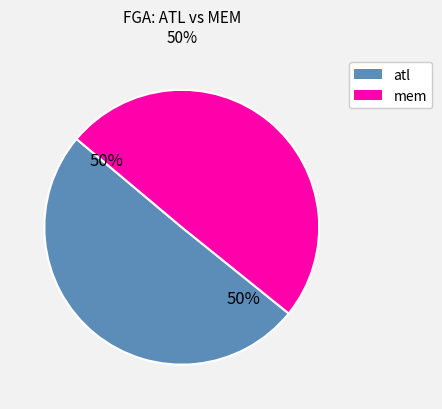

To the nearest percent, what is the average slice percentage?

50%